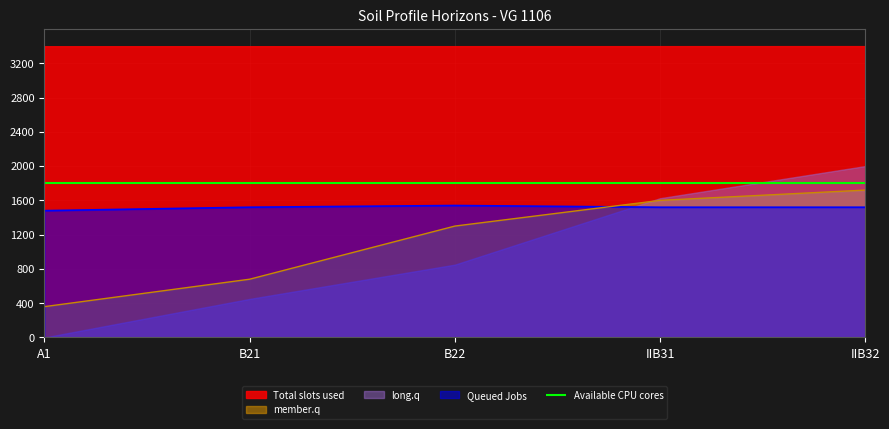

What is the highest value of the ph series?

1540